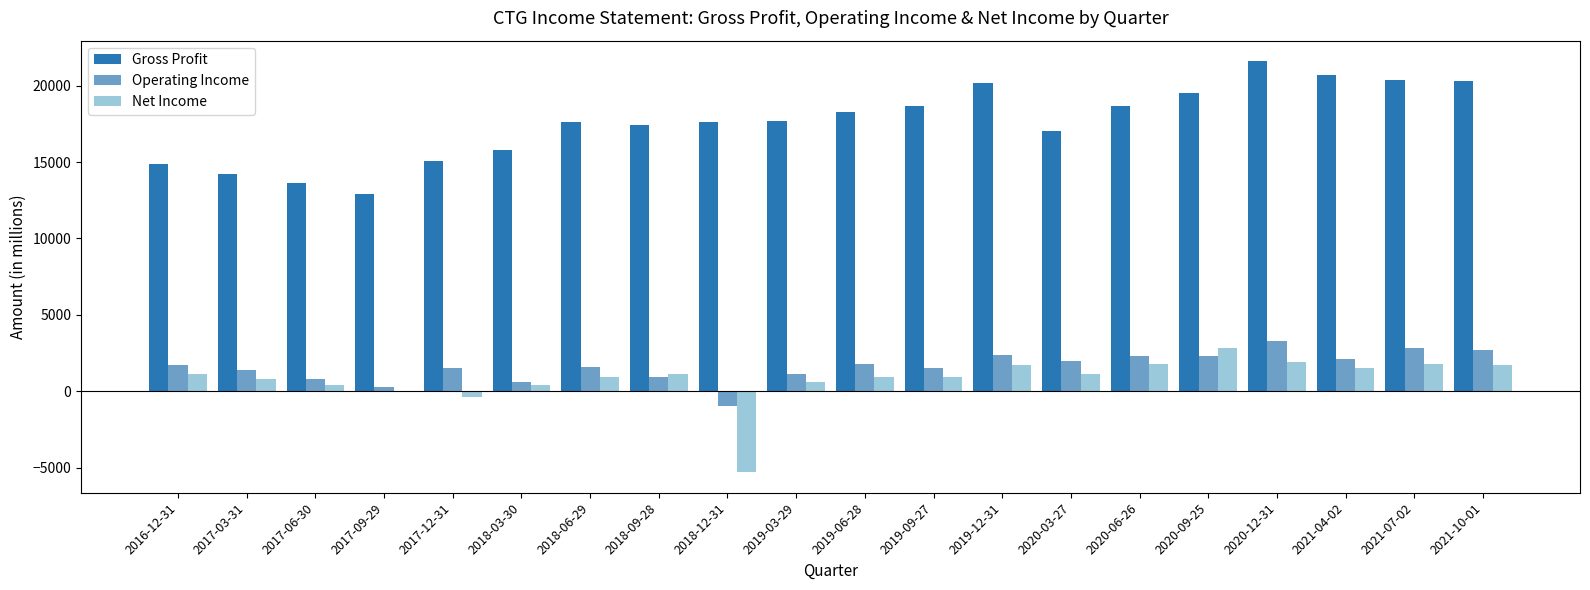

At which label does Net Income reach its peak?

2020-09-25